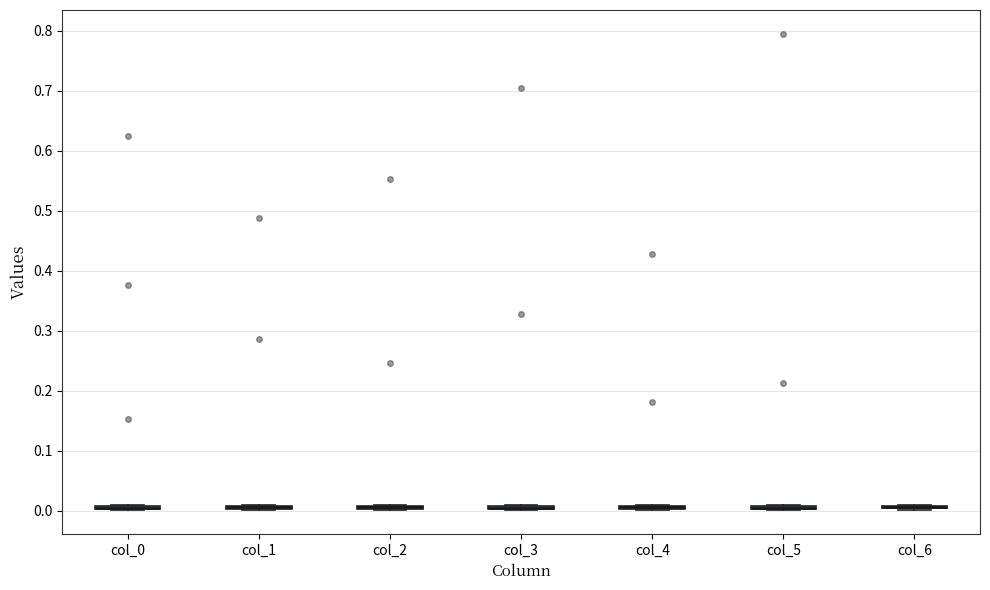

Where is the upper edge of the box for col_4 on the y-axis? The values are not printed on the chart, so give them approximately, as read against the axis.

0.01